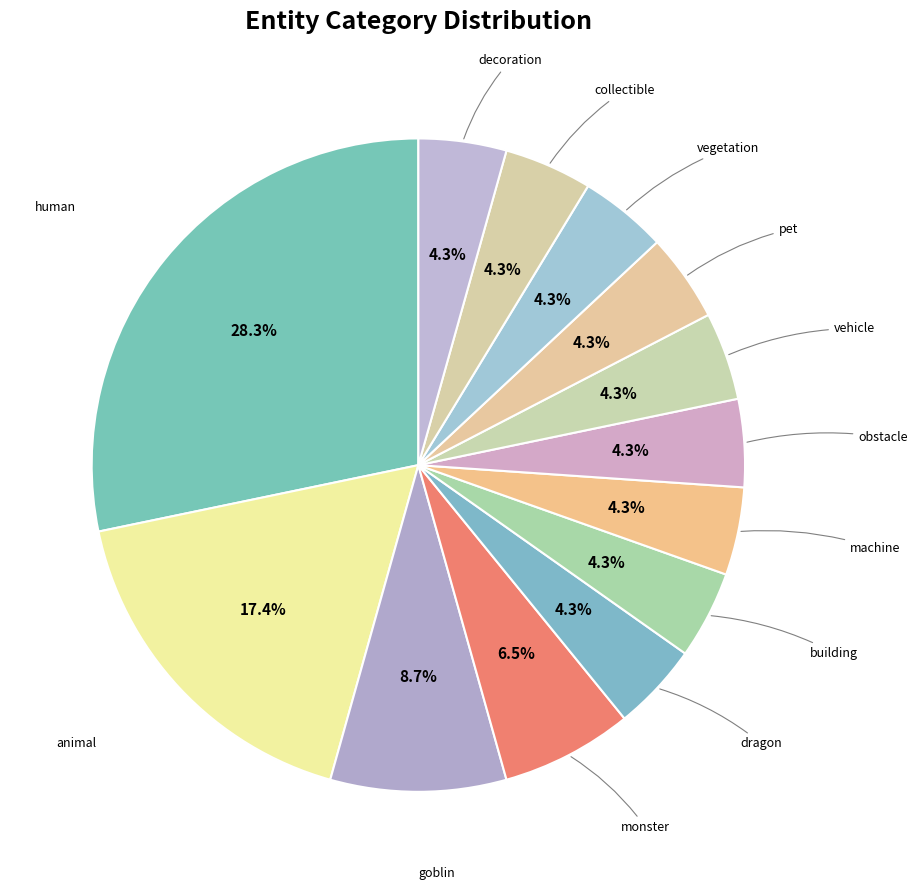

How many segments does this pie chart have?

13